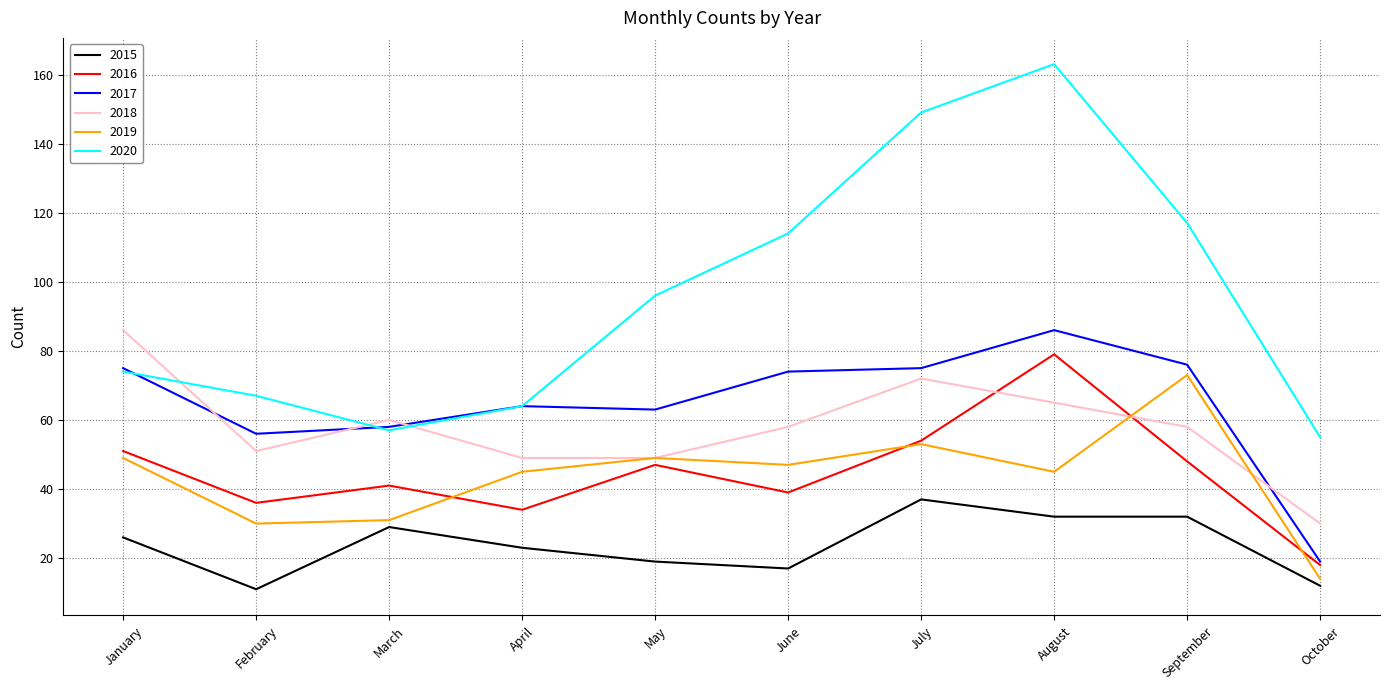

The 2018 series shows 65 at August. True or false?

True